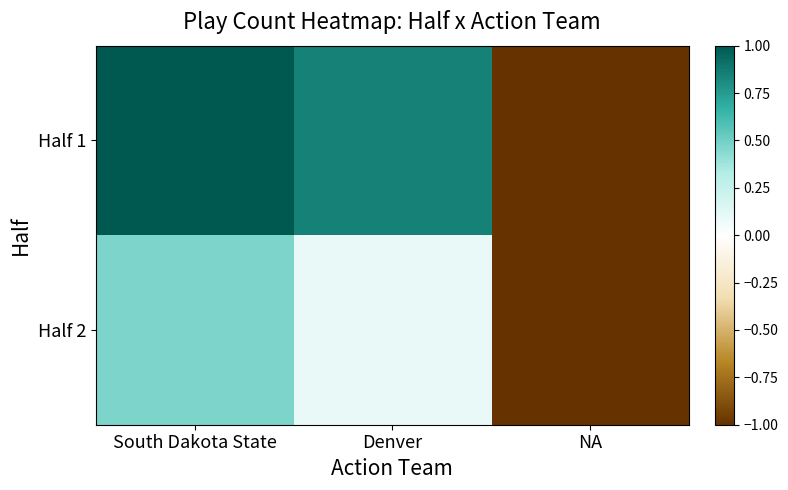

List the series in order of their peak value, lowest first.

Half 2, Half 1